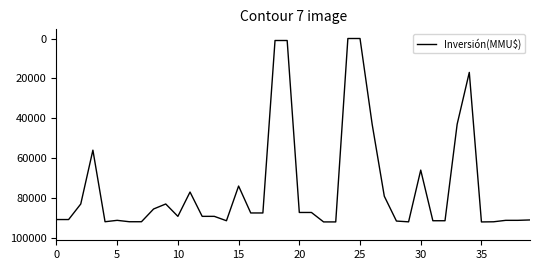

What is the difference between the maximum and minimum values?

92000